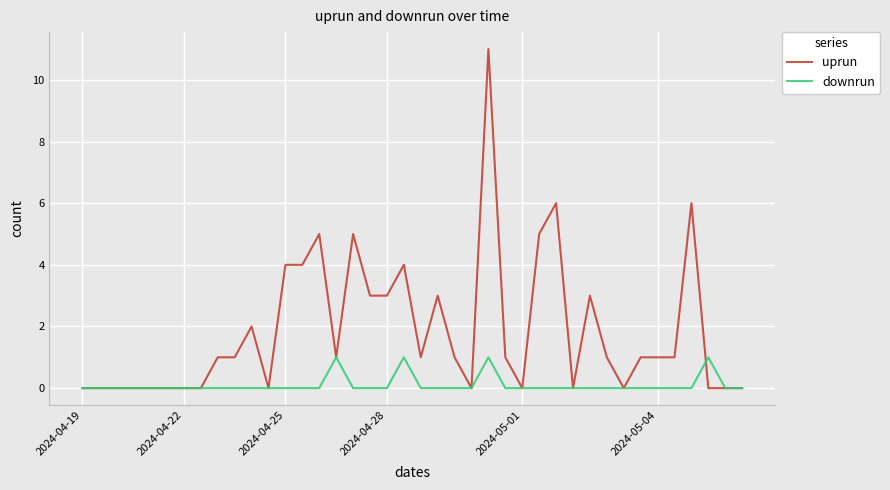

What is the greatest value displayed?

11